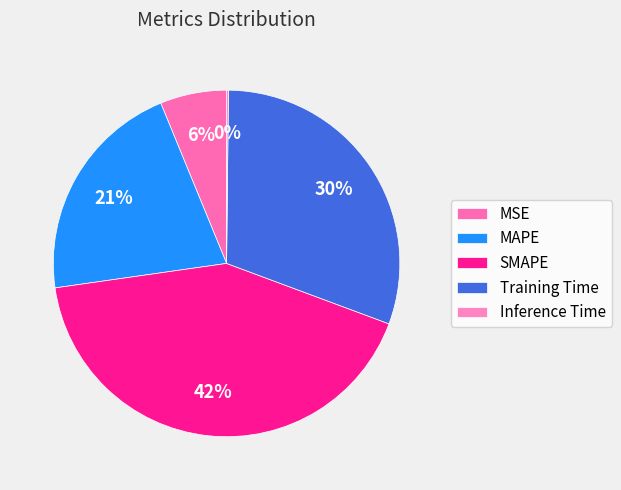

How many slices are in this pie chart?

5